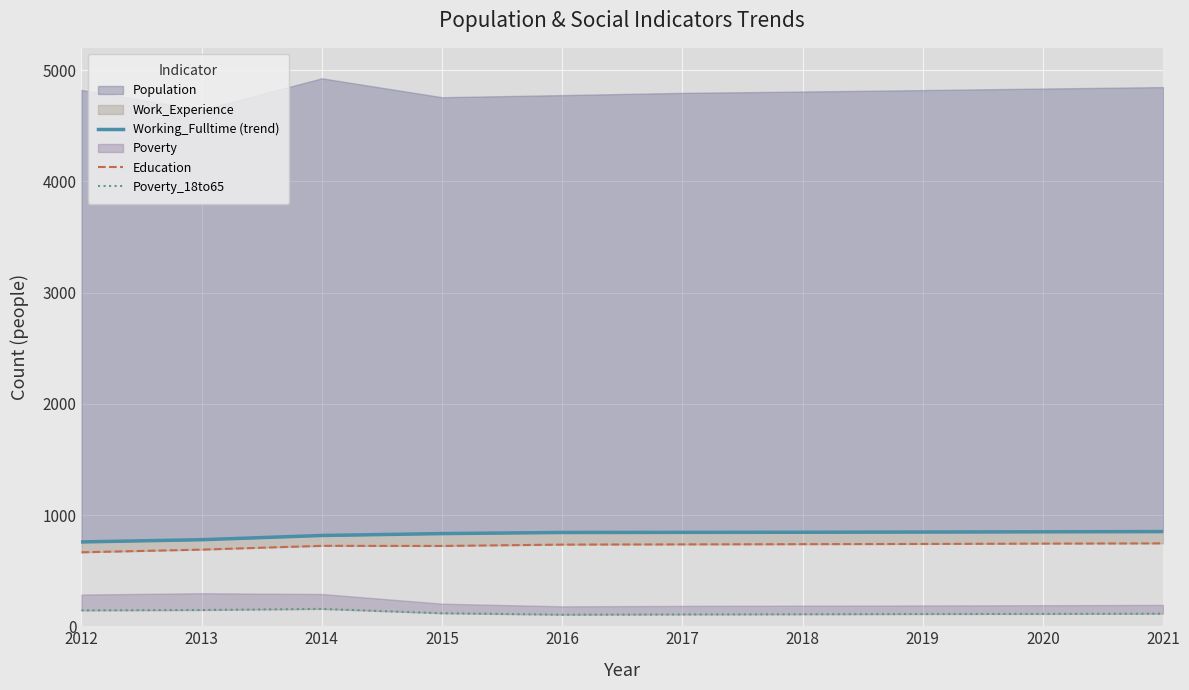

What is the sum of the Poverty_18to65 values at 2015 and 2021?

230